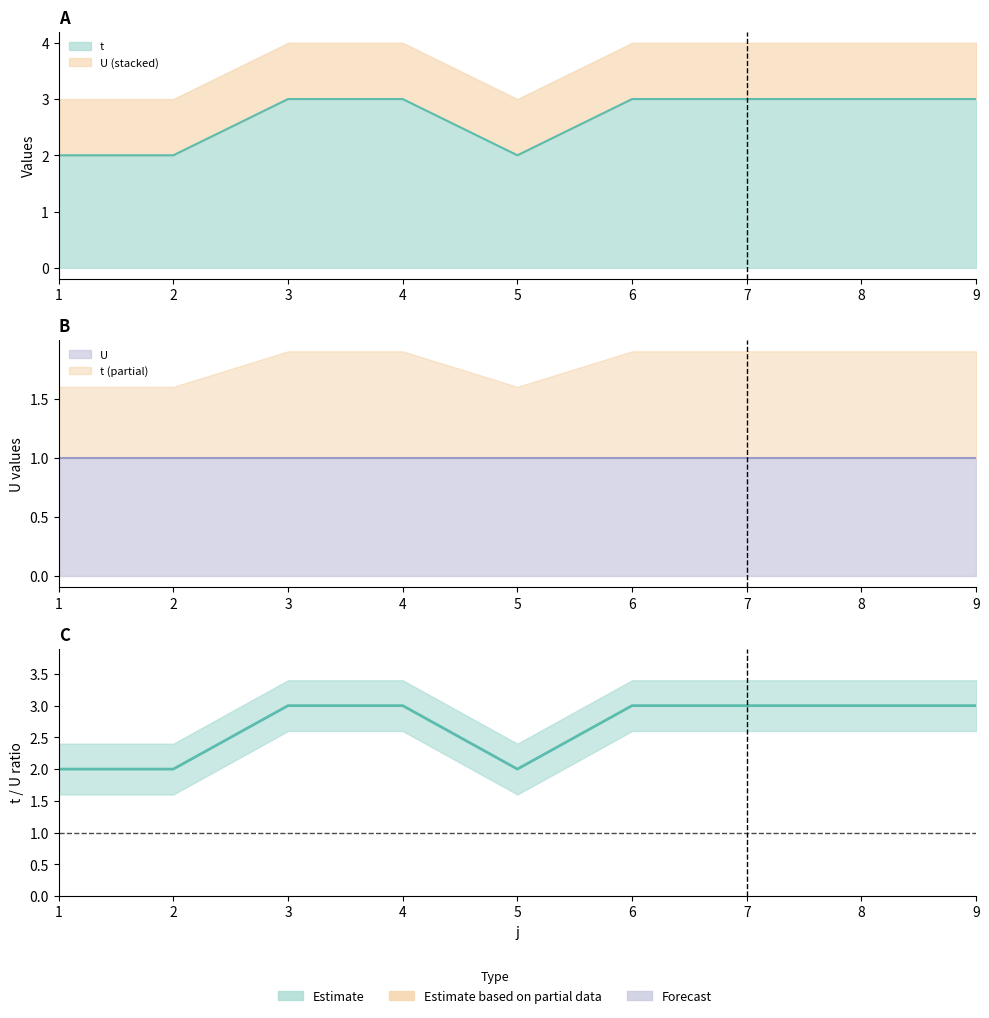

At which category does the chart reach its peak across all series?

3